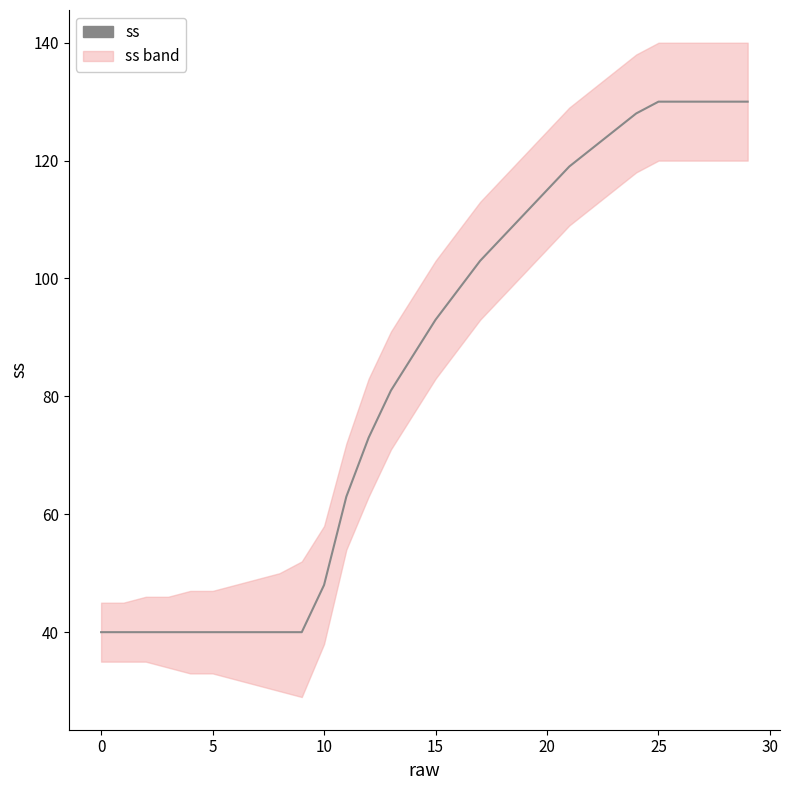

Count the number of values greater than 93.

14